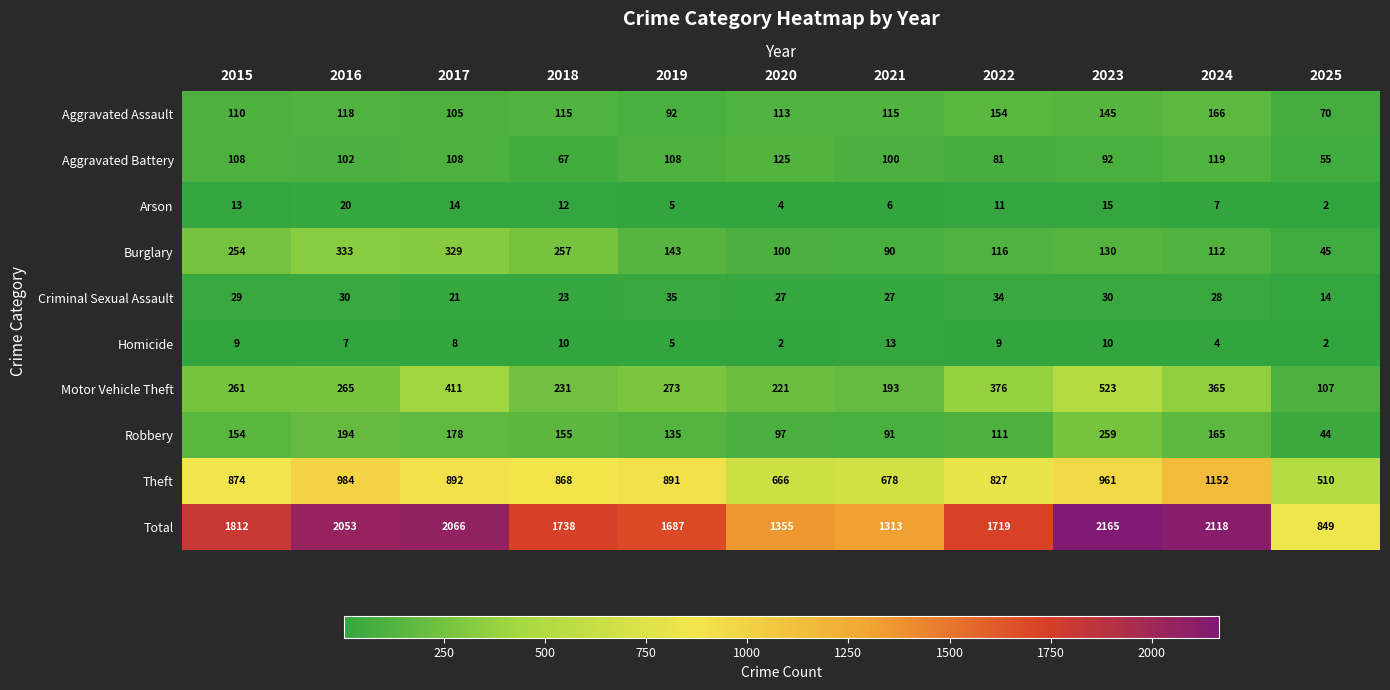

True or false: Homicide has a value of 5 at 2019.

True